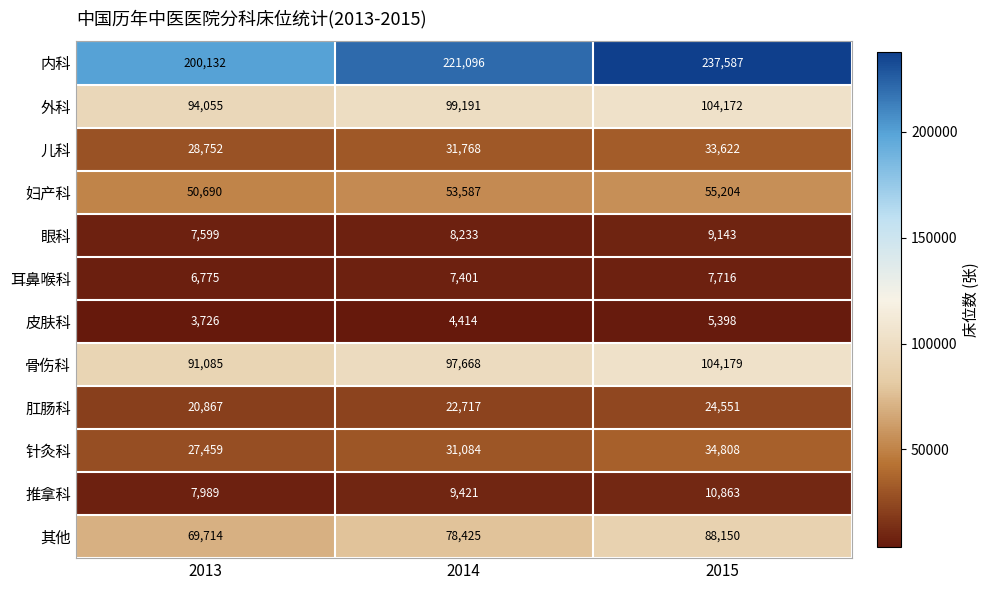

Rank the series at 2014 from lowest to highest value.

皮肤科, 耳鼻喉科, 眼科, 推拿科, 肛肠科, 针灸科, 儿科, 妇产科, 其他, 骨伤科, 外科, 内科